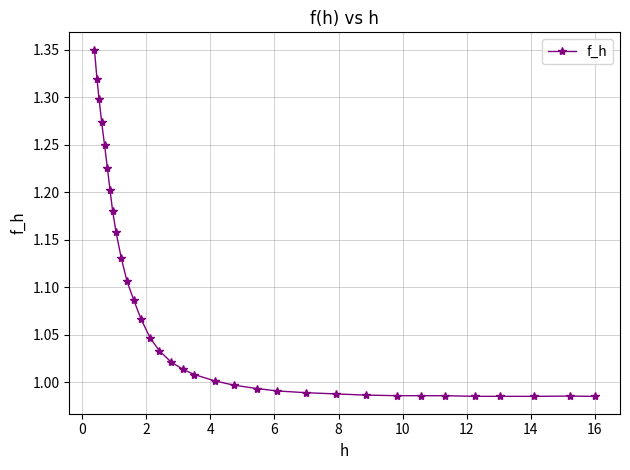

What is the difference between the maximum and minimum values?

0.4